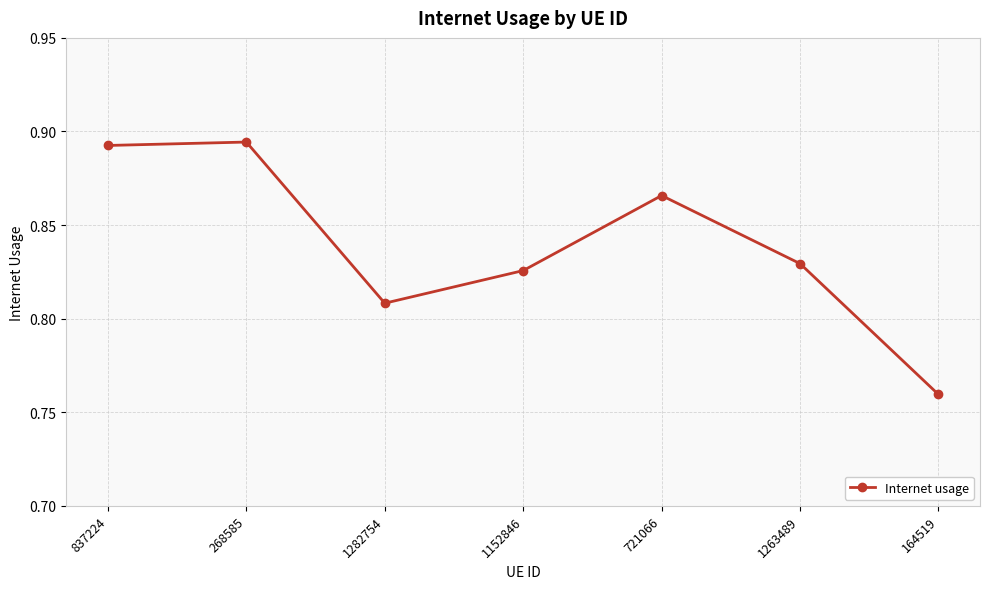

At which label is the value closest to 0?

164519